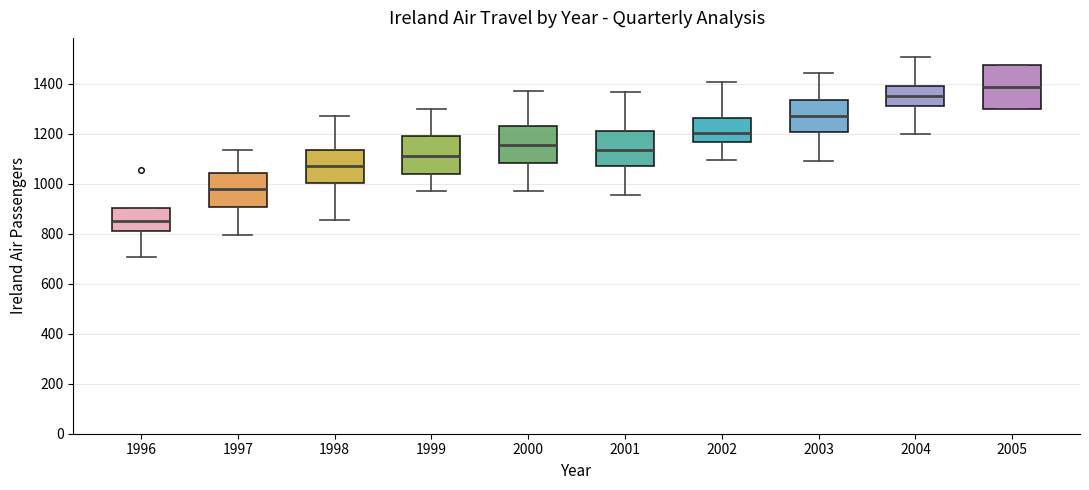

Where does the upper whisker of the box at x = 2002 end on the y-axis? The values are not printed on the chart, so give them approximately, as read against the axis.

1400